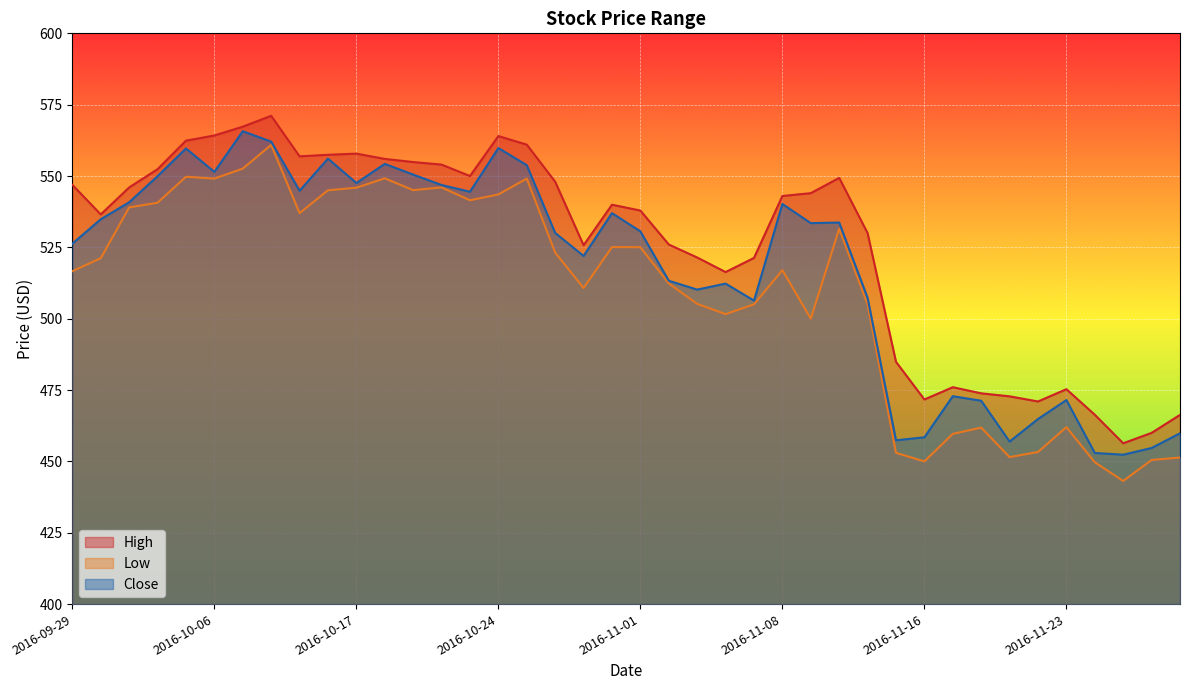

What is the label of the 39th point from the left?

2016-11-28